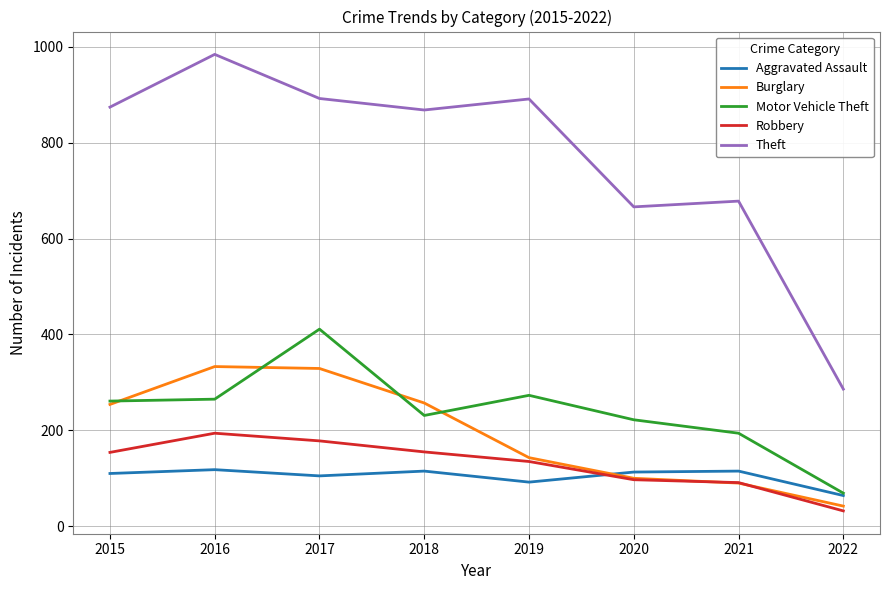

What is the difference between the maximum and second lowest values in the Aggravated Assault series?

26